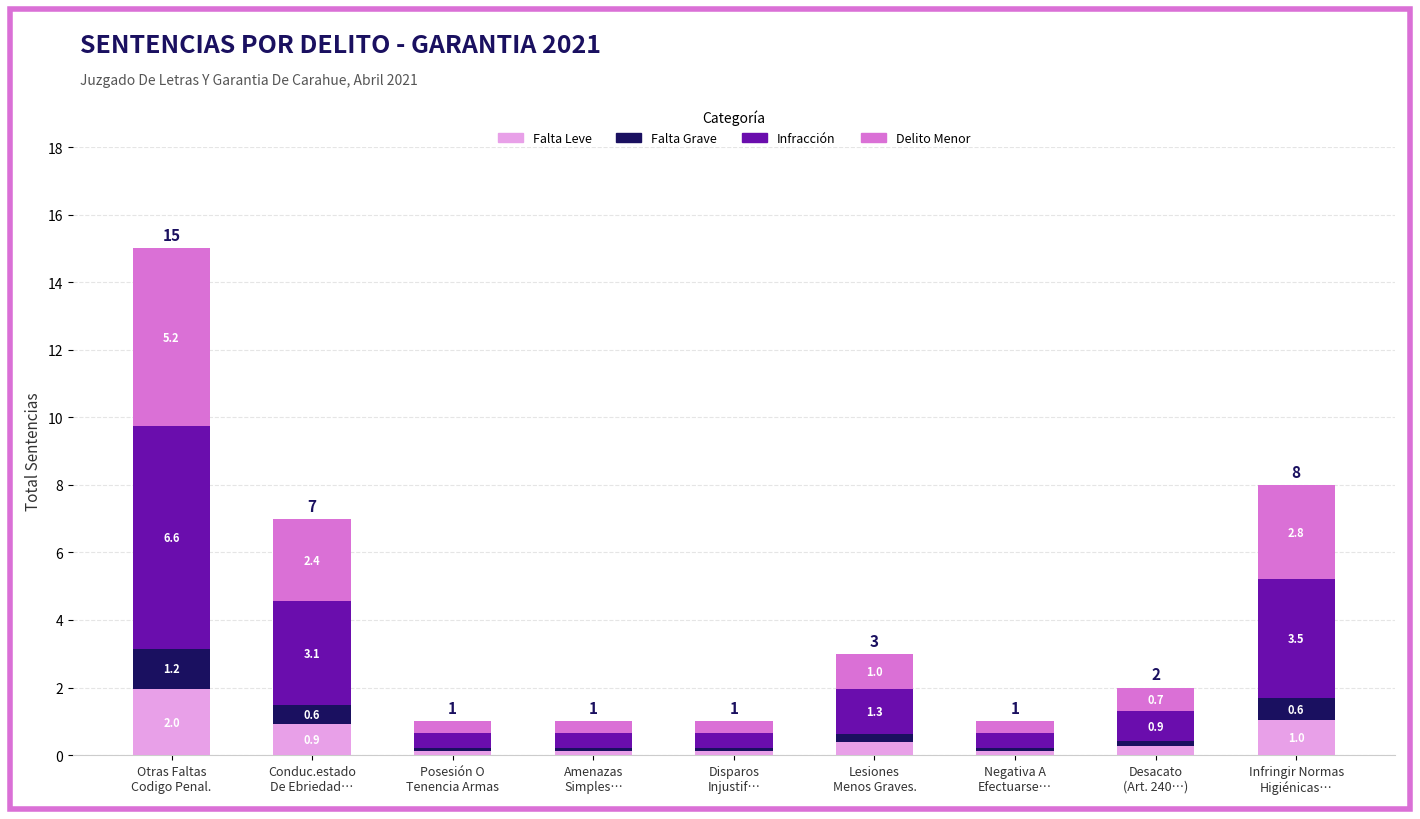

What is the highest value of the Falta Leve series?

2.0